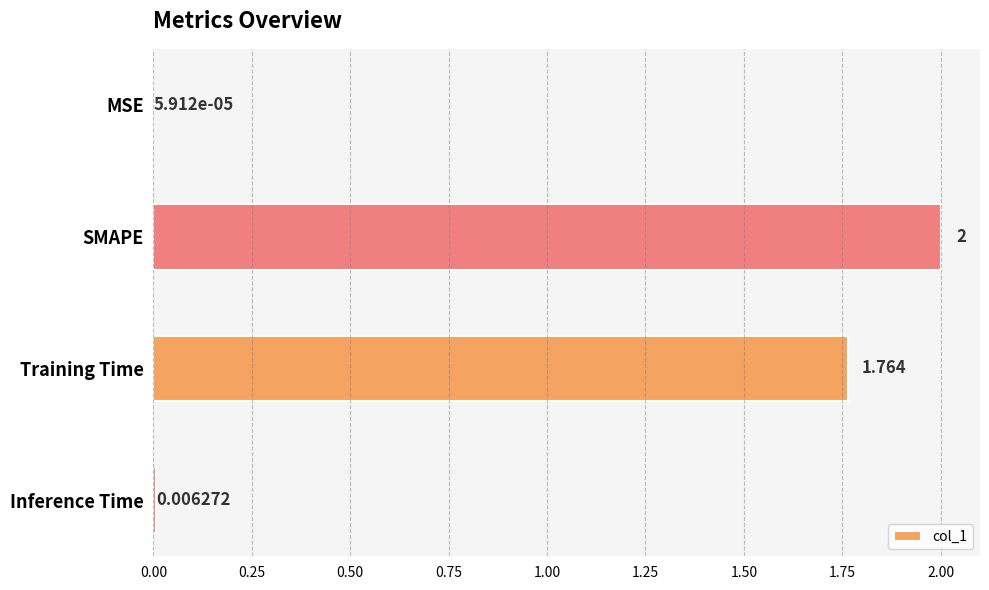

Are the bars horizontal?

Yes